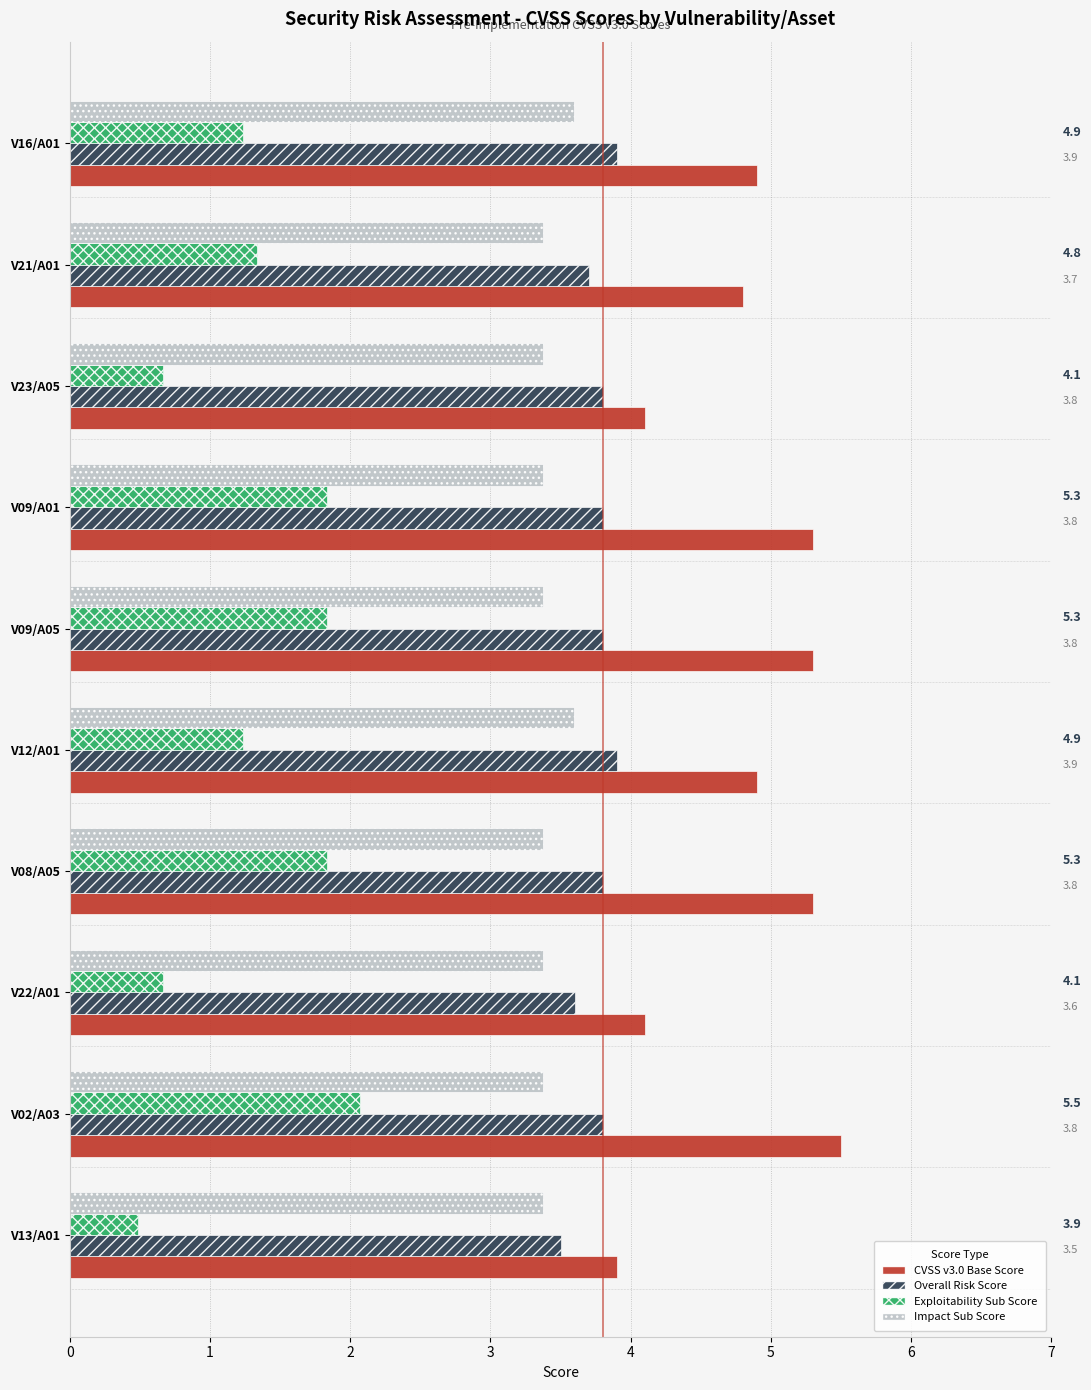

The Overall Risk Score series shows 0.9 at V21/A01. True or false?

False